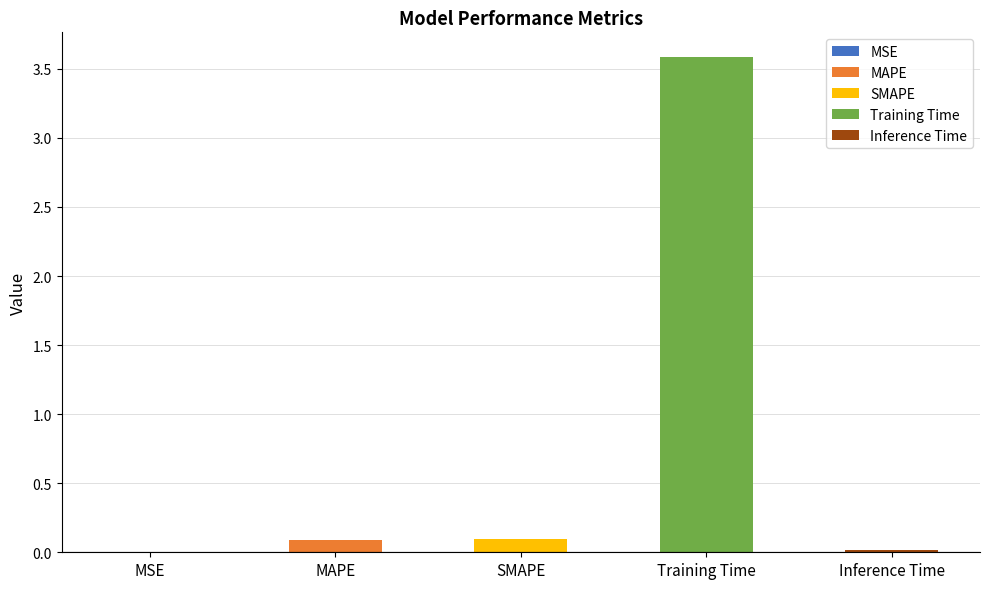

Reading left to right, extract all data points from this chart.

MSE=0.0	MAPE=0.1	SMAPE=0.1	Training Time=3.6	Inference Time=0.0